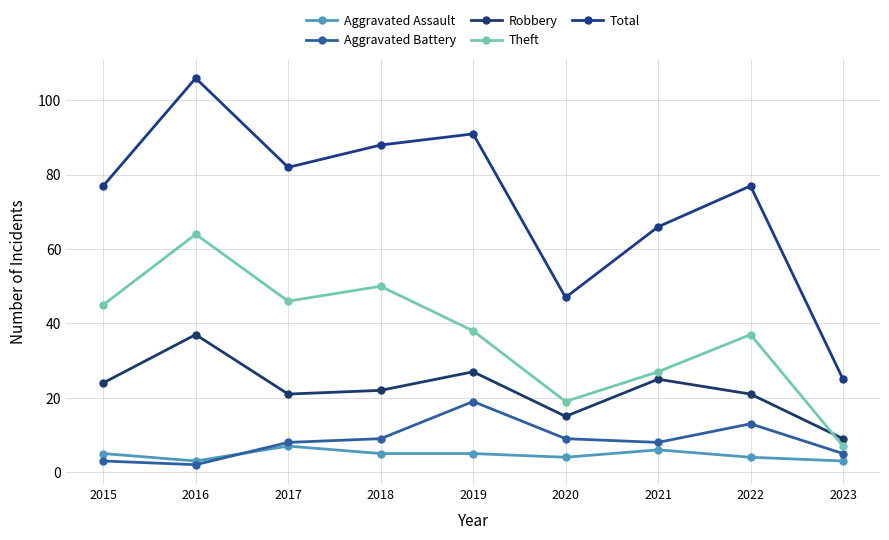

What is the sum of all Theft values?

333